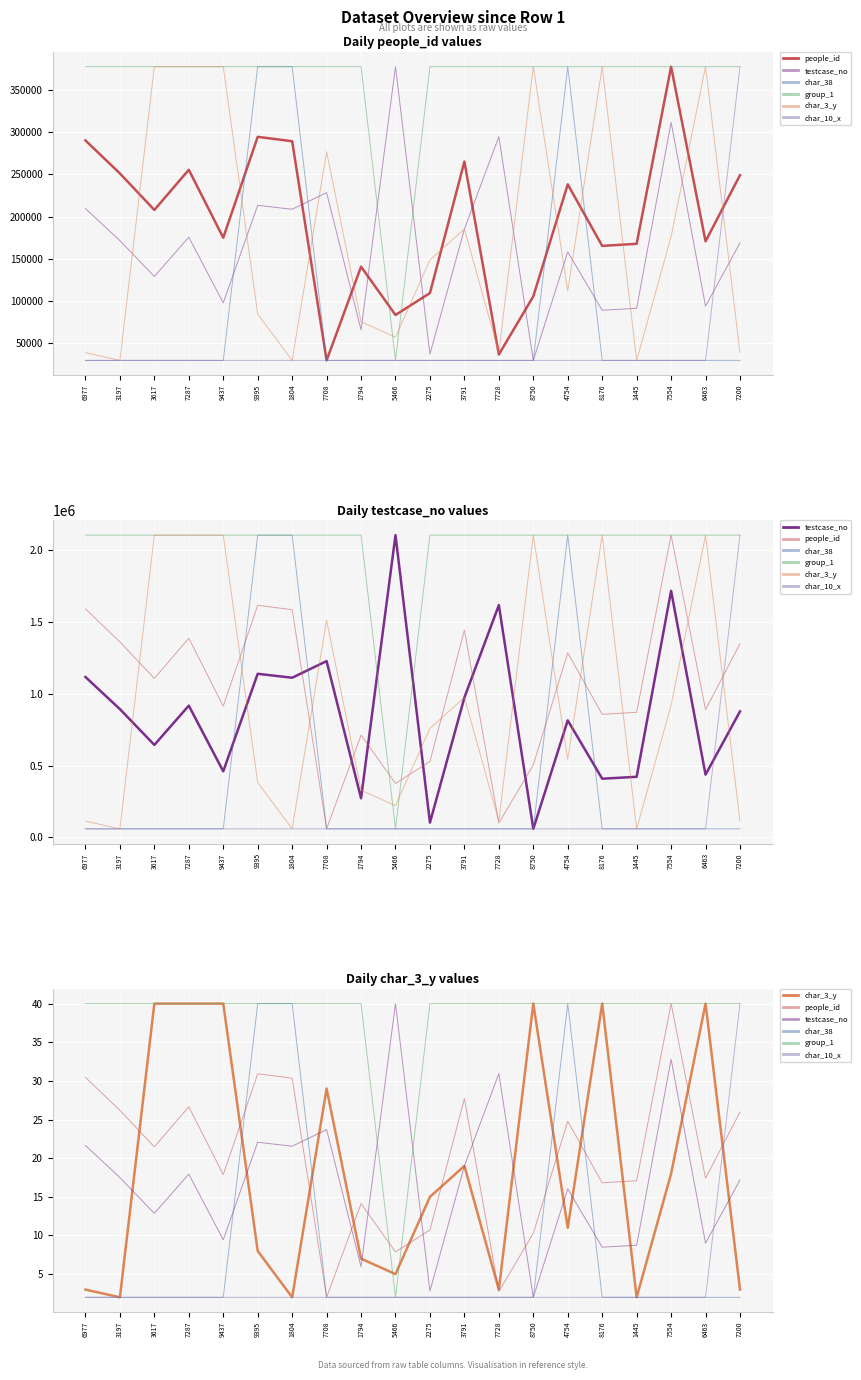

Reading right to left, extract all data points from this chart.

people_id: 26.0	17.4	40.0	17.1	16.8	24.8	10.3	2.8	27.7	10.7	7.9	14.1	2.0	30.4	30.9	17.9	26.7	21.5	26.2	30.5
testcase_no: 17.2	9.0	32.8	8.7	8.5	16.0	2.0	30.9	19.0	2.8	40.0	6.0	23.7	21.6	22.1	9.4	17.9	12.9	17.5	21.6
char_38: 2.0	2.0	2.0	2.0	2.0	40.0	2.0	2.0	2.0	2.0	2.0	2.0	2.0	40.0	40.0	2.0	2.0	2.0	2.0	2.0
group_1: 40.0	40.0	40.0	40.0	40.0	40.0	40.0	40.0	40.0	40.0	2.0	40.0	40.0	40.0	40.0	40.0	40.0	40.0	40.0	40.0
char_3_y: 3.0	40.0	18.0	2.0	40.0	11.0	40.0	3.0	19.0	15.0	5.0	7.0	29.0	2.0	8.0	40.0	40.0	40.0	2.0	3.0
char_10_x: 40.0	2.0	2.0	2.0	2.0	2.0	2.0	2.0	2.0	2.0	2.0	2.0	2.0	2.0	2.0	2.0	2.0	2.0	2.0	2.0